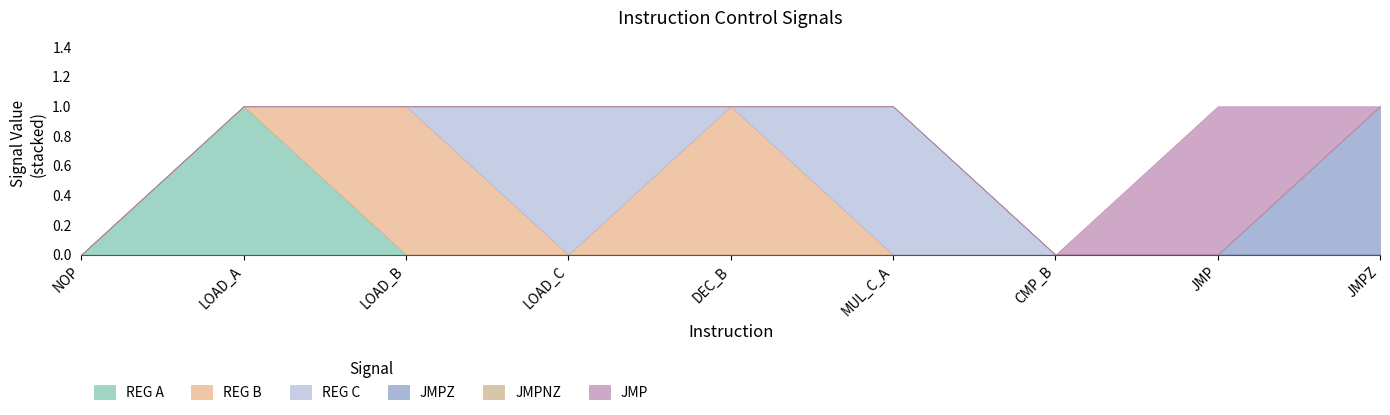

Count the JMP values in the range 0 to 1.

9